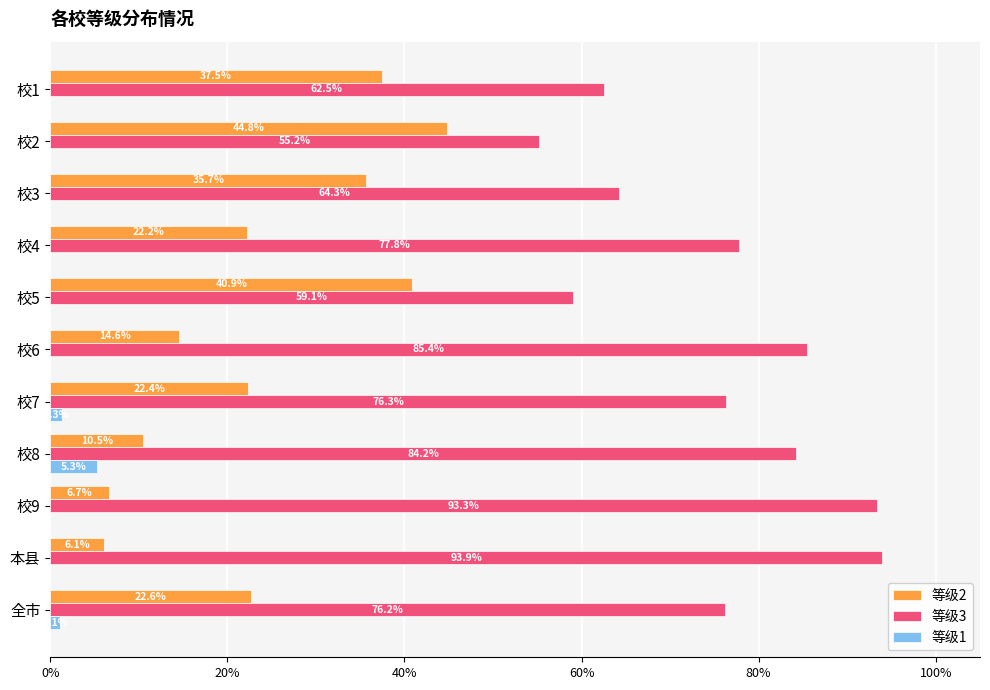

Rank the series by their average value, from highest to lowest.

等级3, 等级2, 等级1